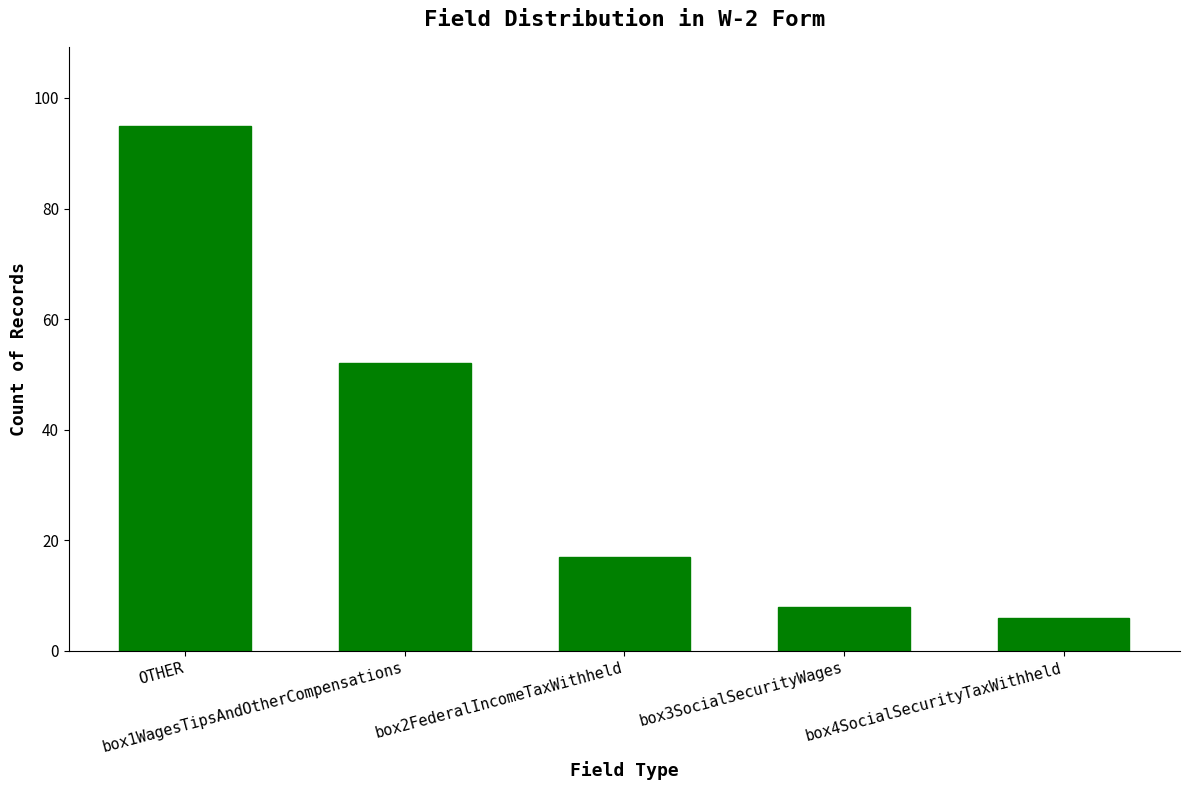

Is it true that the value at box3SocialSecurityWages is 3?

False